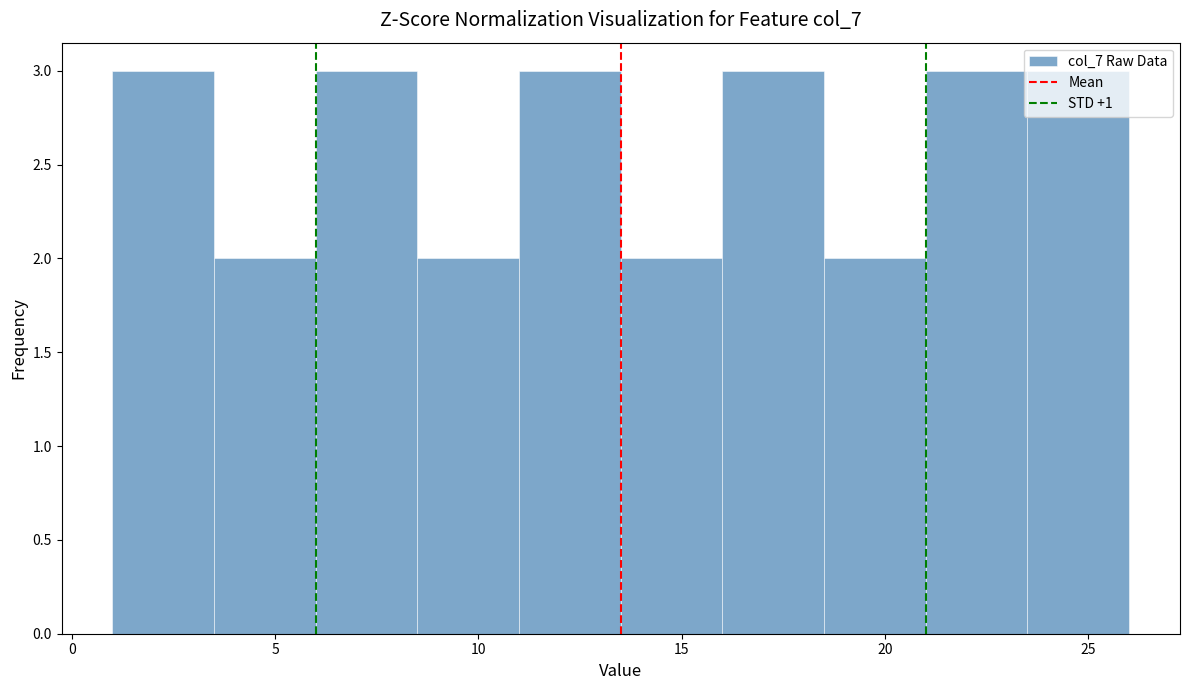

Reading left to right, transcribe this chart: for each bar, give the range it covers on the x-axis and its height. The values are not printed on the chart, so give them approximately, as read against the axis.

1.0 to 3.5: 3
3.5 to 6.0: 2
6.0 to 8.5: 3
8.5 to 11.0: 2
11.0 to 13.5: 3
13.5 to 16.0: 2
16.0 to 18.5: 3
18.5 to 21.0: 2
21.0 to 23.5: 3
23.5 to 26.0: 3